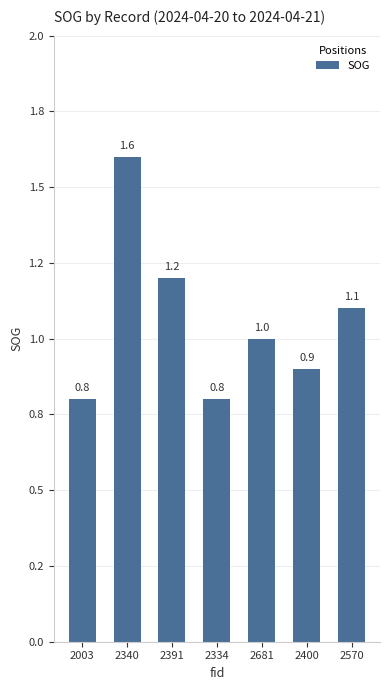

The chart shows a value of 1.6 at 2340. True or false?

True